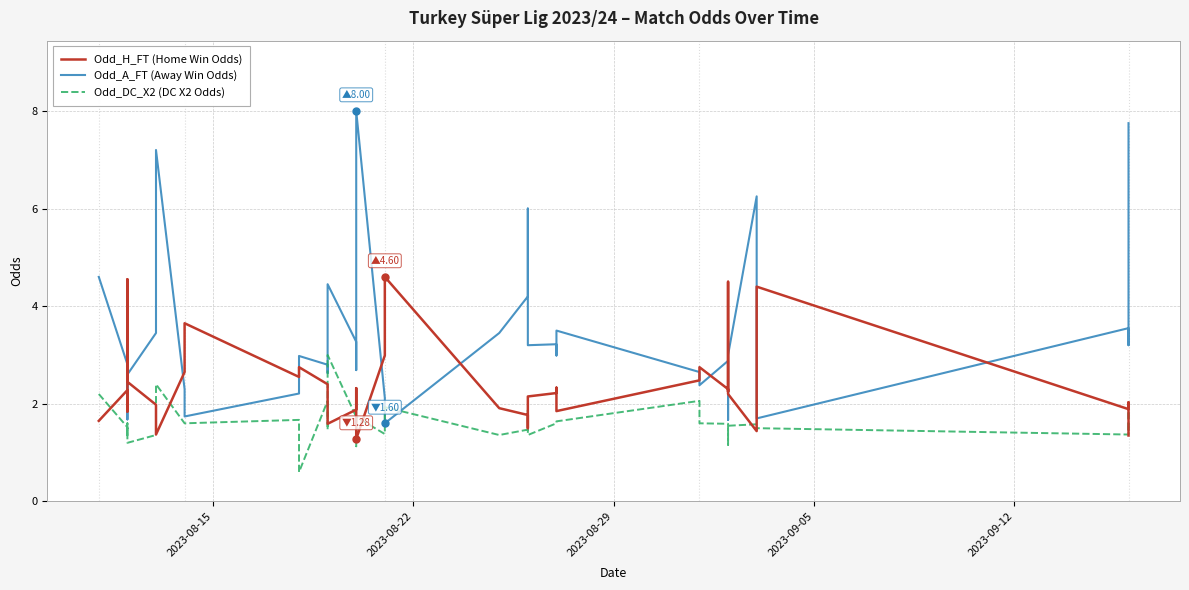

Reading left to right, what are all the values shown in this chart?

Odd_H_FT (Home Win Odds): 1.6	2.3	1.8	4.5	2.5	2.0	1.6	1.4	2.6	3.6	2.5	2.8	2.4	2.3	1.6	1.9	2.3	1.3	3.0	4.6	1.9	1.8	1.5	2.1	2.2	2.3	1.9	2.5	2.8	2.3	2.2	4.5	2.2	1.4	3.1	4.4	1.9	2.0	1.5	1.4
Odd_A_FT (Away Win Odds): 4.6	2.8	3.9	1.7	2.6	3.5	4.8	7.2	2.3	1.7	2.2	3.0	2.8	2.6	4.5	3.3	2.7	8.0	2.1	1.6	3.5	4.2	6.0	3.2	3.2	3.0	3.5	2.6	2.4	2.9	2.8	1.7	3.0	6.2	2.1	1.7	3.5	3.2	5.8	7.8
Odd_DC_X2 (DC X2 Odds): 2.2	1.5	1.4	1.6	1.2	1.4	2.0	2.4	1.6	1.6	1.7	0.6	2.1	1.5	3.0	1.7	1.1	1.7	1.4	1.9	1.4	1.5	1.9	1.4	1.6	1.6	1.6	2.1	1.6	1.6	1.2	1.4	1.6	1.6	1.5	1.5	1.4	1.9	1.4	1.5